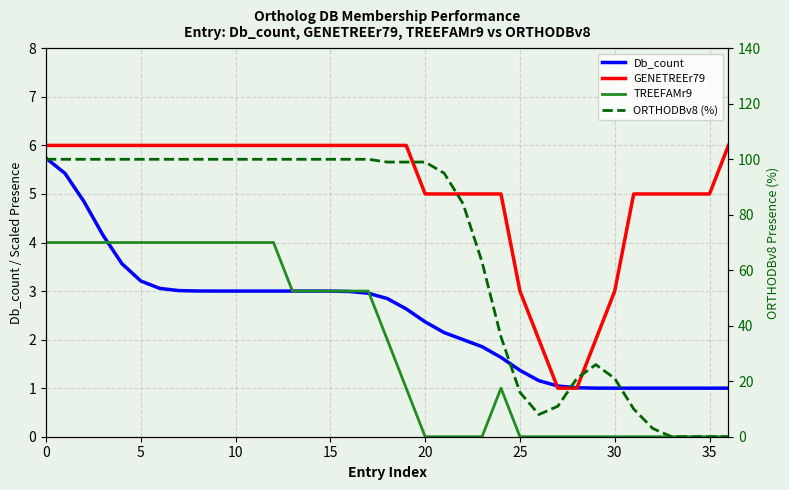

Is it true that Db_count equals 4.7 at 19?

False